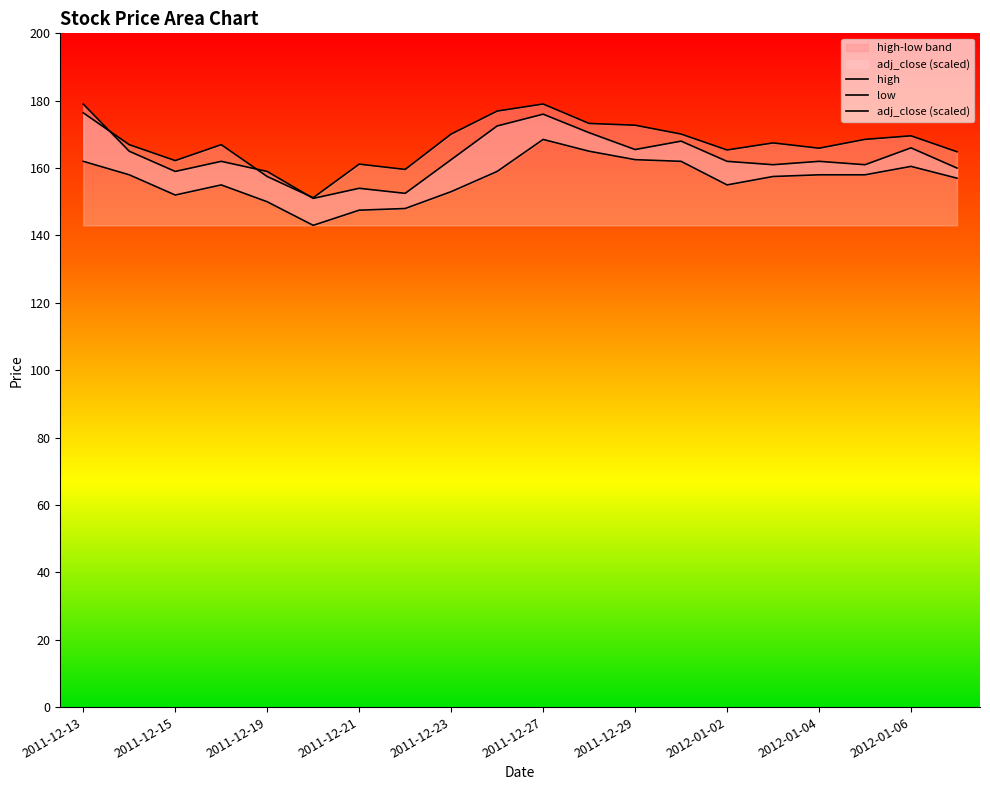

True or false: high and low cross at least once.

False